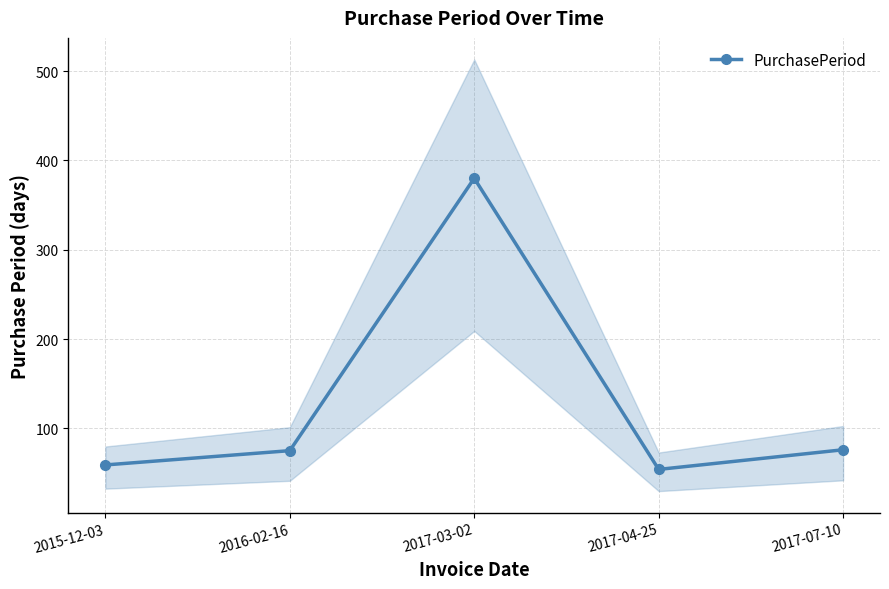

Reading right to left, transcribe all the data shown in this chart.

76	54	380	75	59